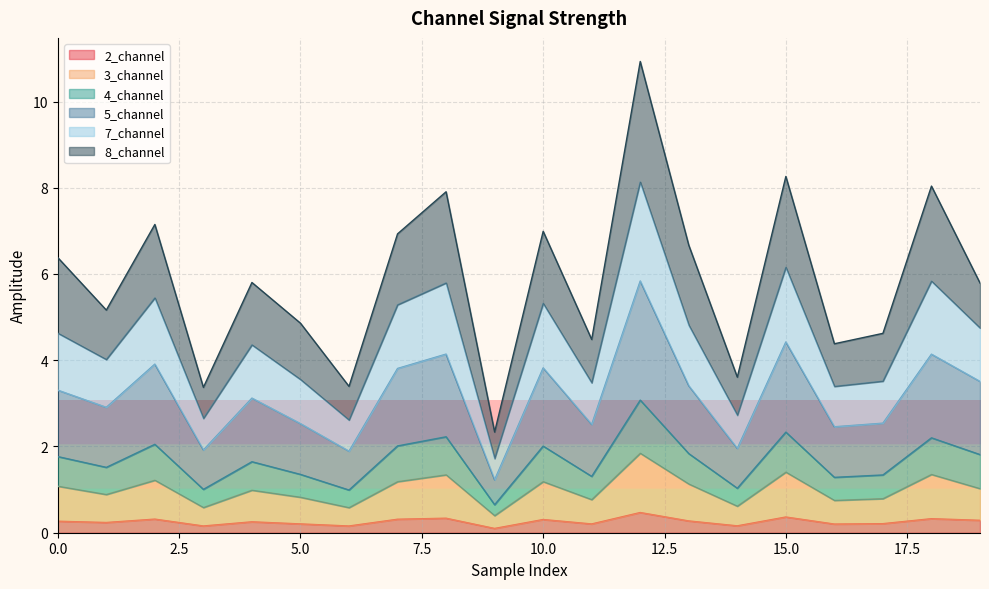

True or false: 4_channel and 5_channel intersect in this chart.

False